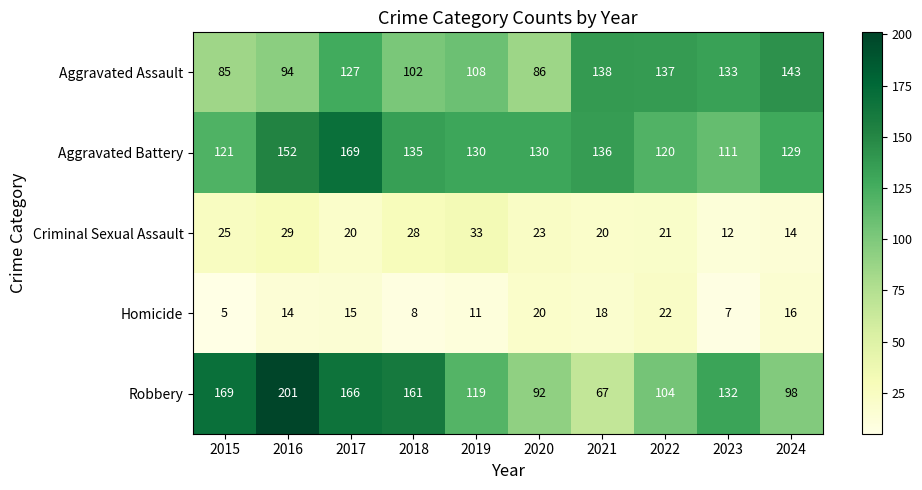

The value of Robbery at 2018 is 98. True or false?

False